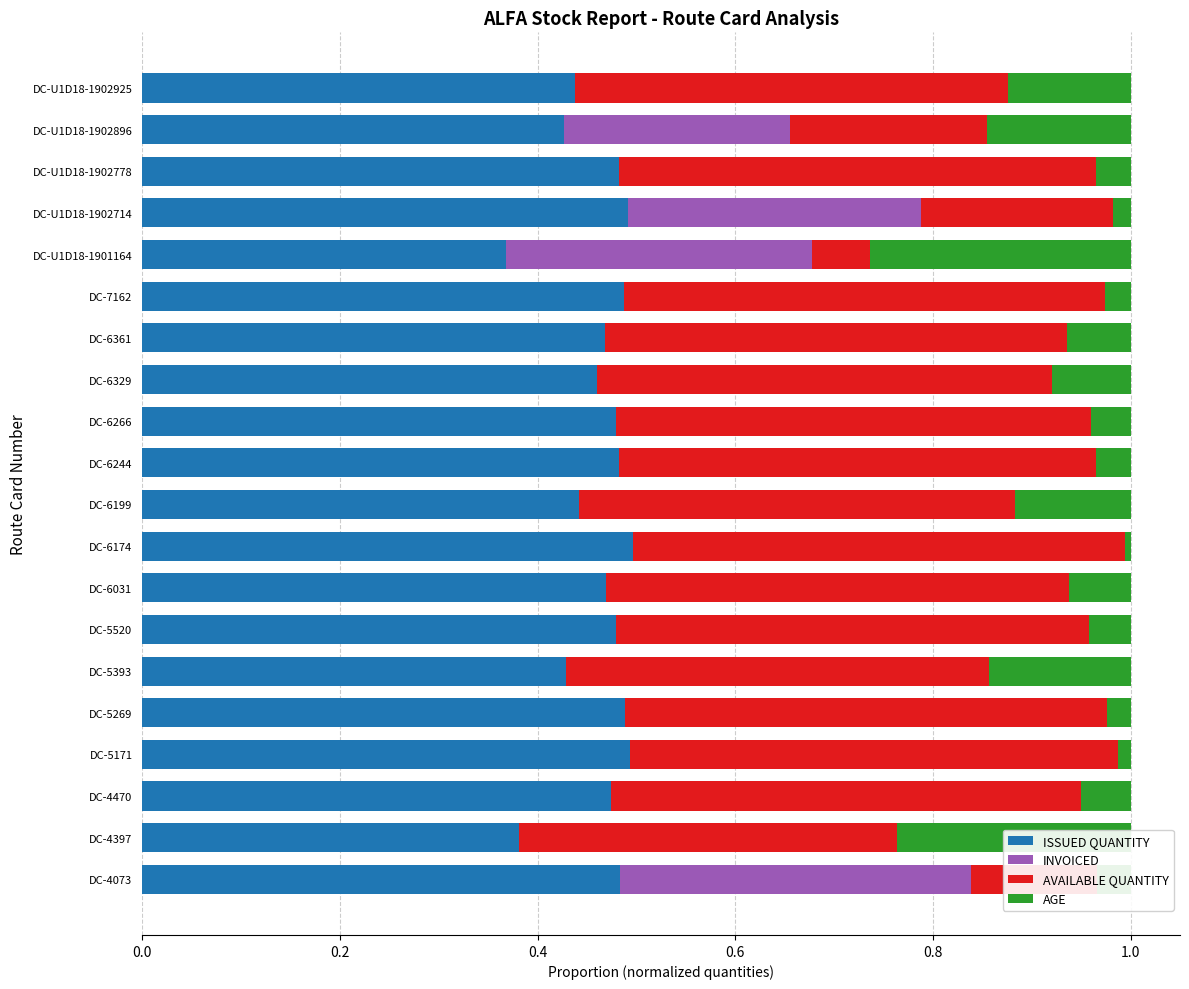

What is the total value across all series at DC-4470?

1.0